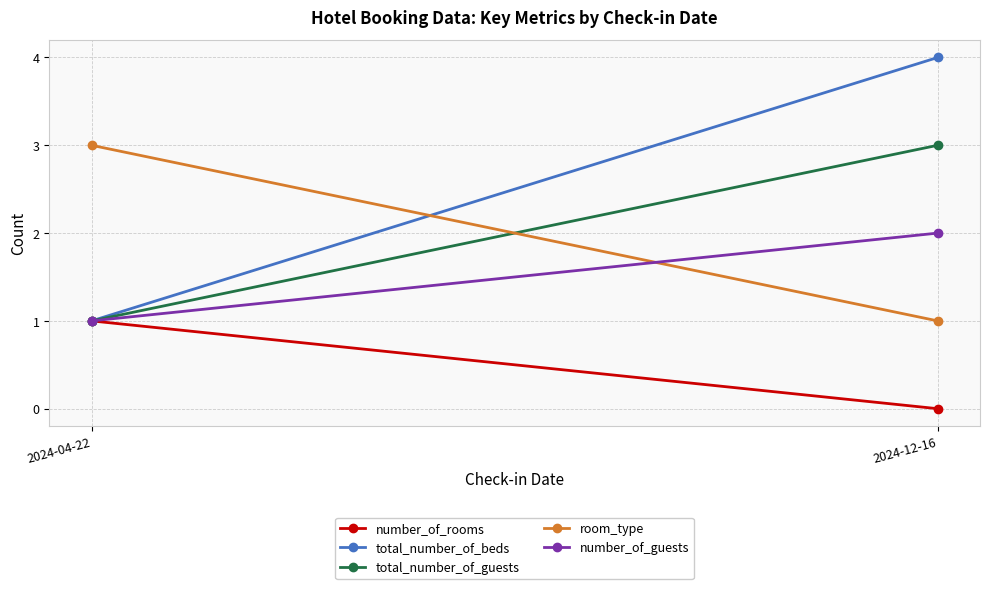

Reading left to right, extract all data points from this chart.

number_of_rooms: 1	0
total_number_of_beds: 1	4
total_number_of_guests: 1	3
room_type: 3	1
number_of_guests: 1	2